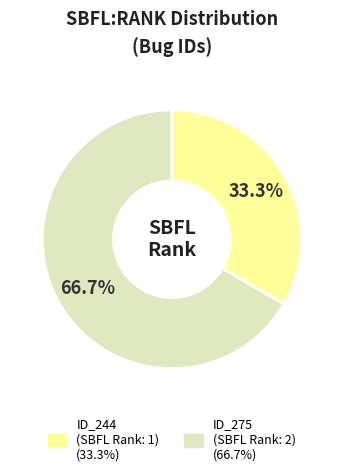

Does any single category account for the majority?

Yes